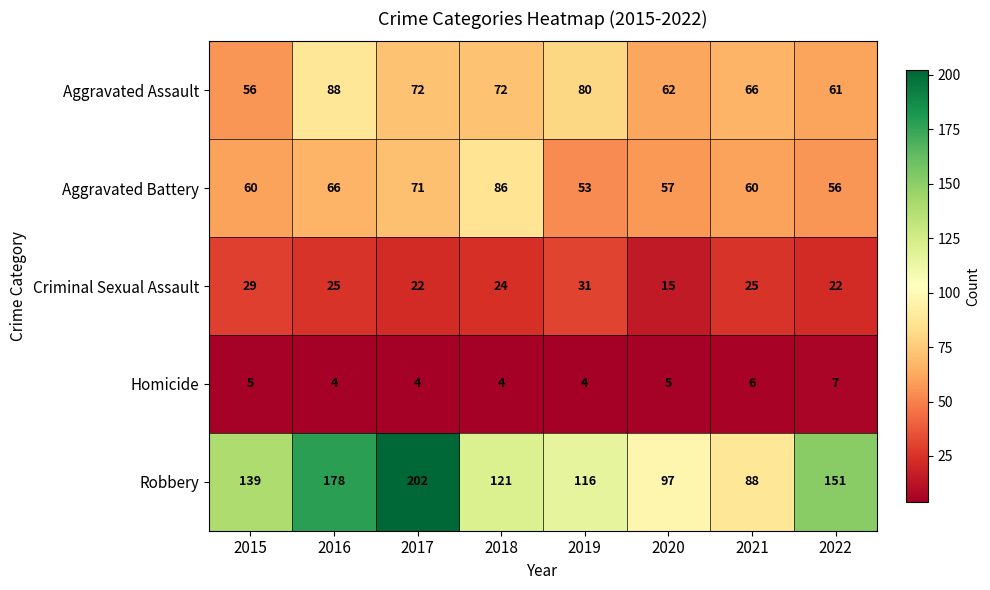

The value of Aggravated Battery at 2019 is 53. True or false?

True